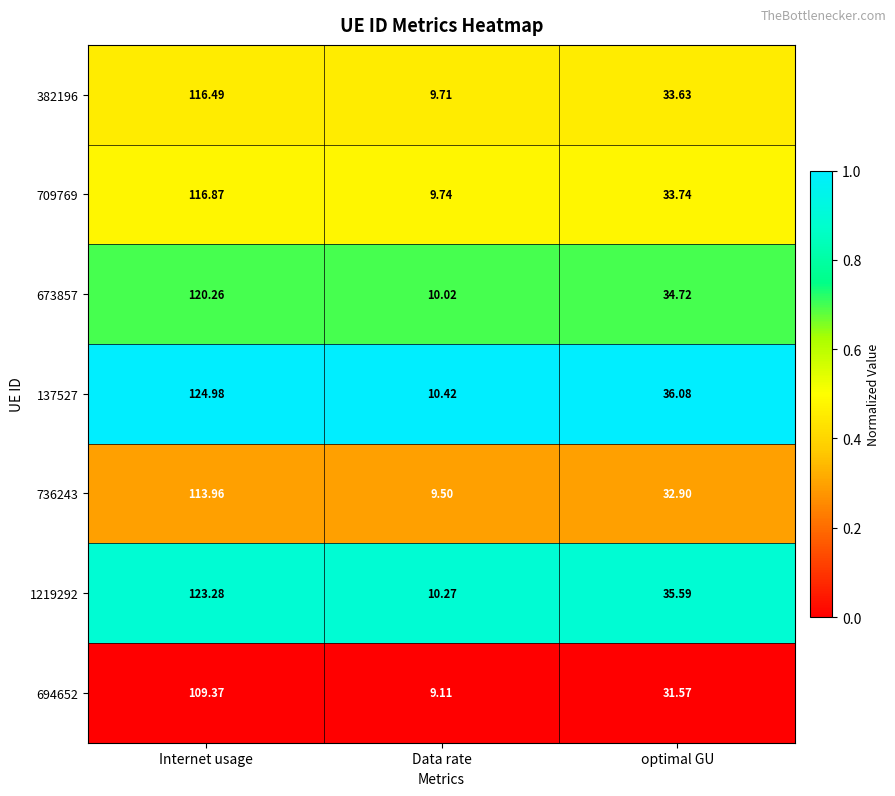

What is the spread (max minus min) of values at Internet usage?

15.6